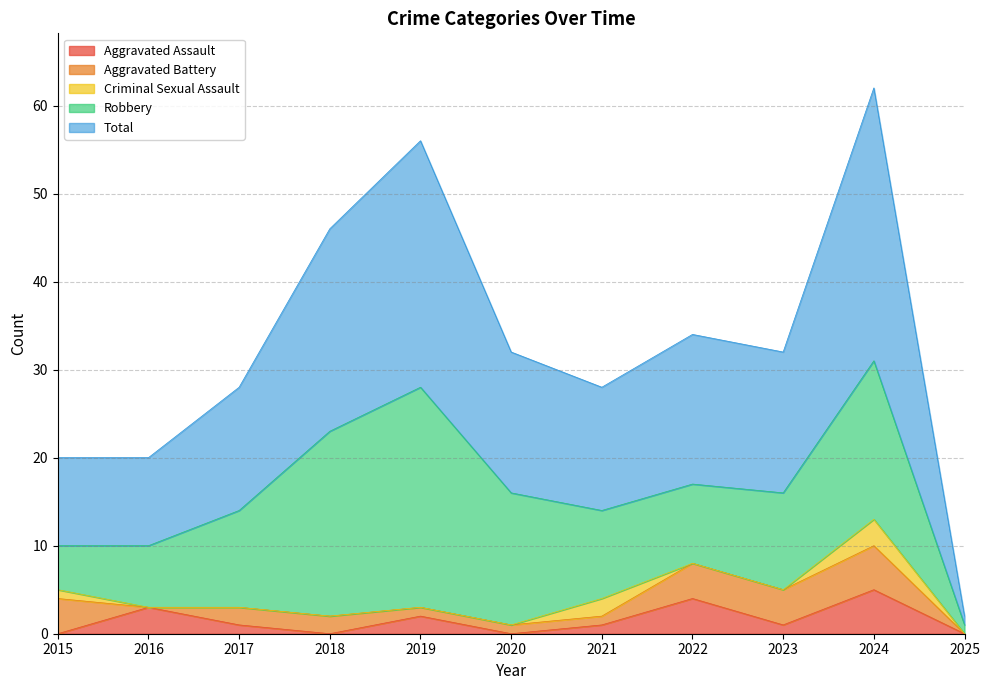

At 2021, list the series in order from smallest to largest.

Aggravated Assault, Aggravated Battery, Criminal Sexual Assault, Robbery, Total